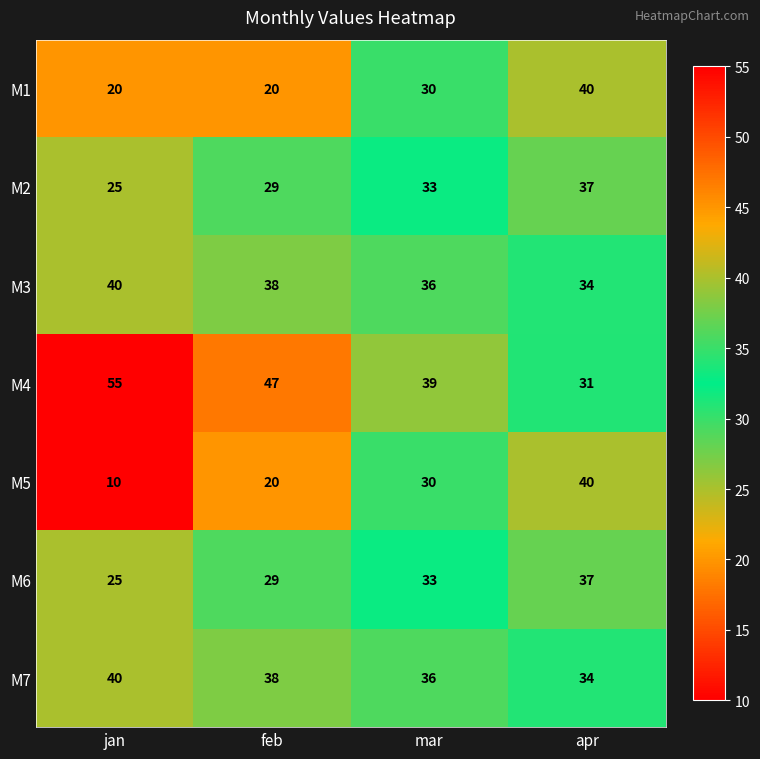

Which category has the lowest value in the M4 series?

apr